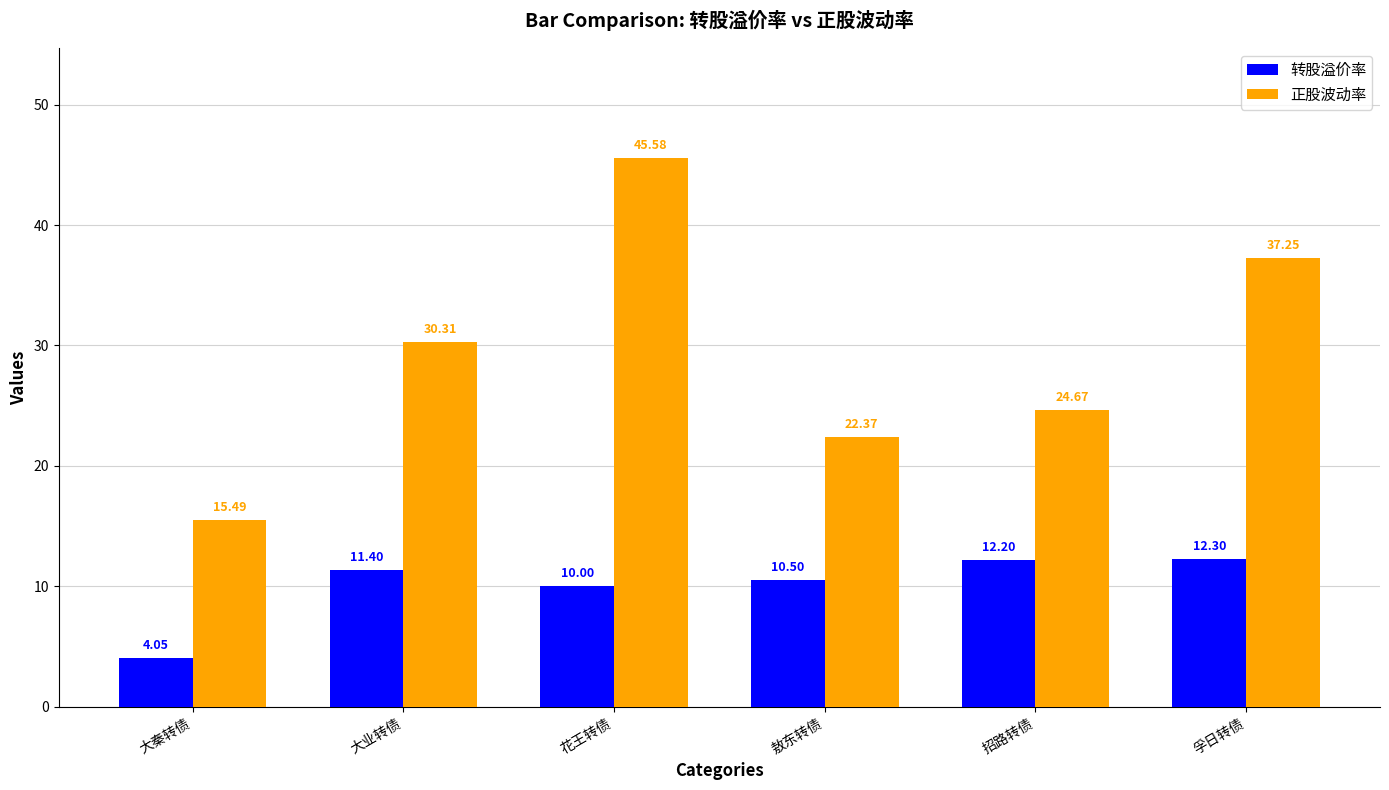

Is the value of 转股溢价率 at 敖东转债 greater than the value of 正股波动率 at 孚日转债?

No